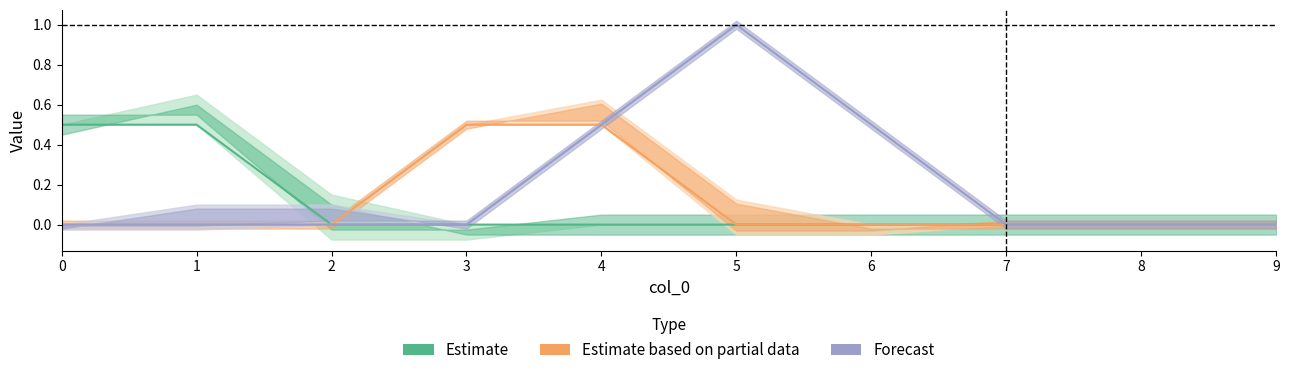

At how many categories does at least one series exceed 0?

6